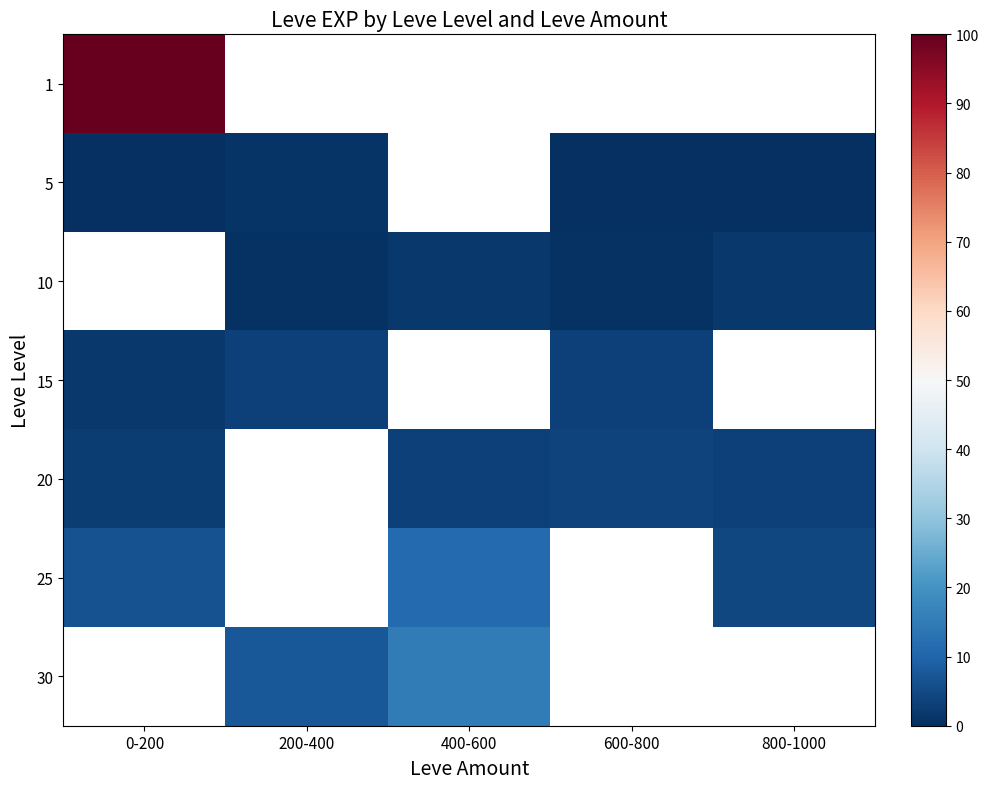

How many values in the row_5 series exceed 11?

1